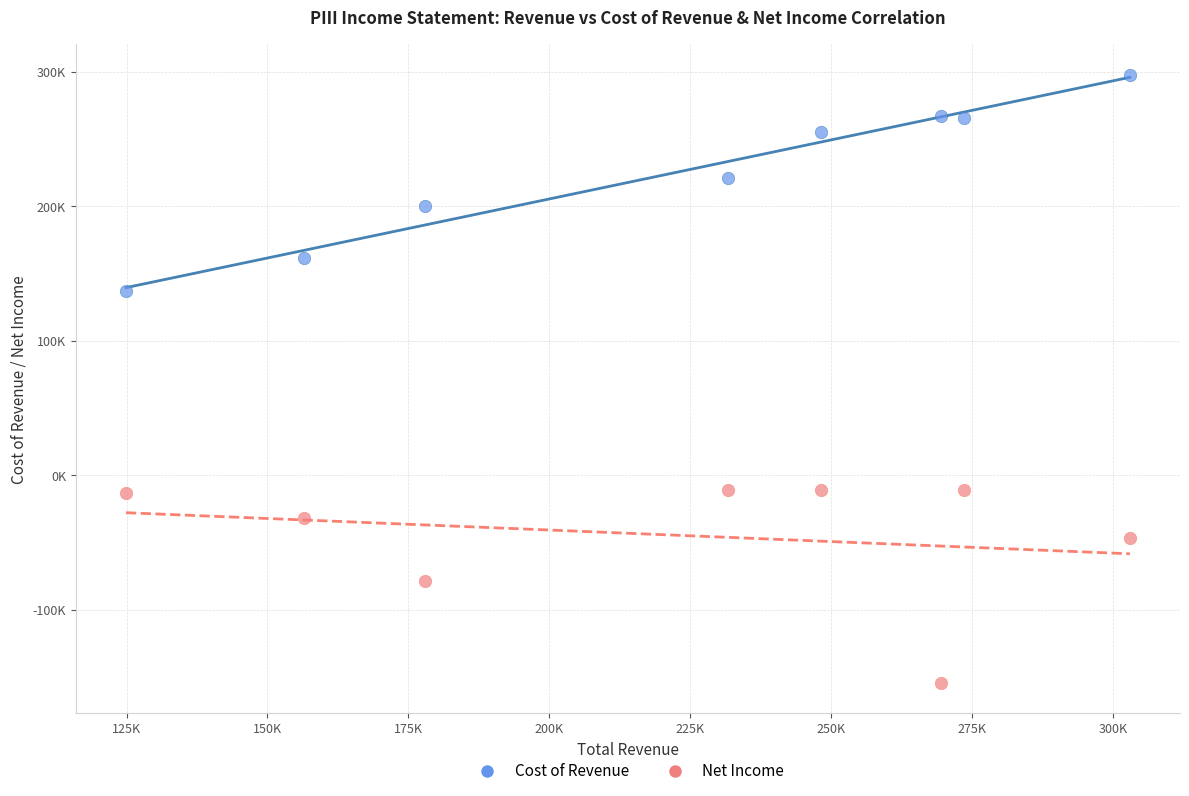

What are all the series names shown in the legend?

Cost of Revenue, Net Income